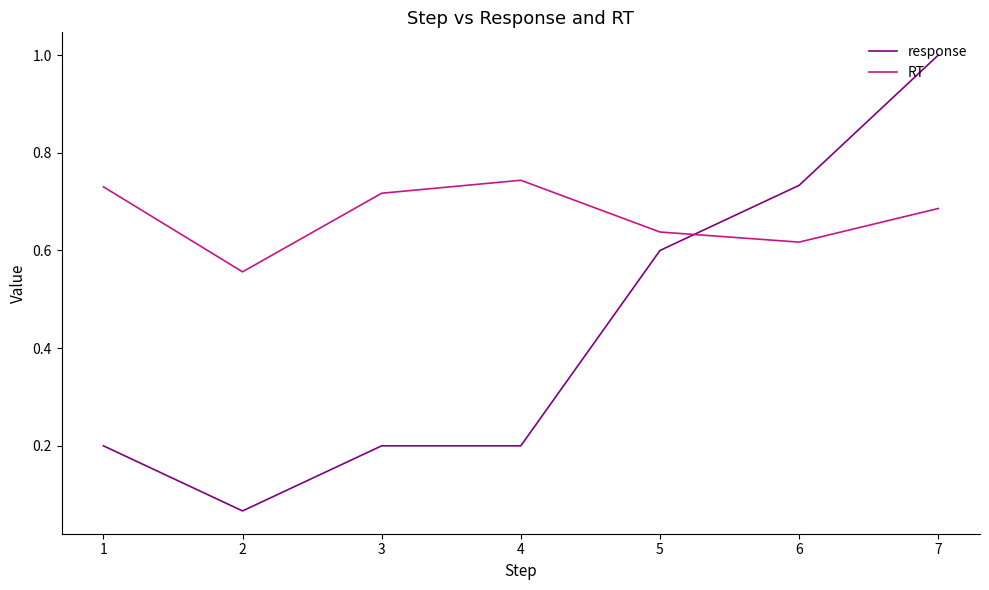

Rank the categories by RT value from highest to lowest.

4, 1, 3, 7, 5, 6, 2